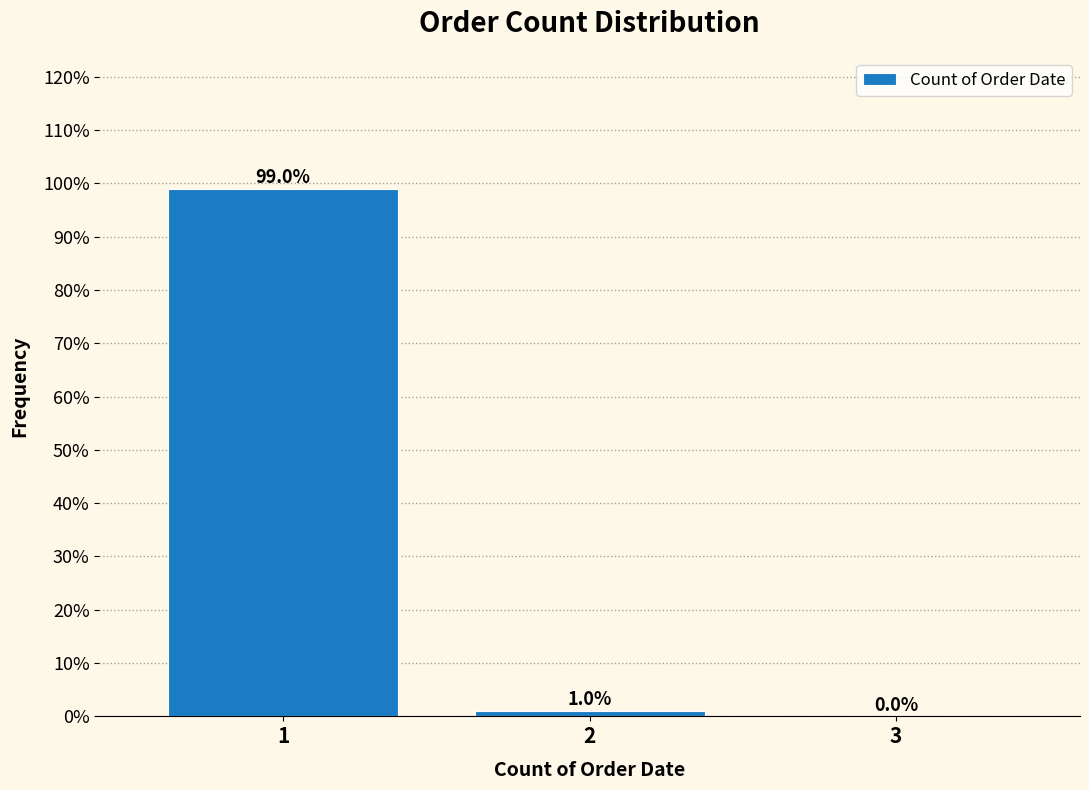

How tall is the bar that spans 1.5 to 2.5 on the x-axis?

1.0